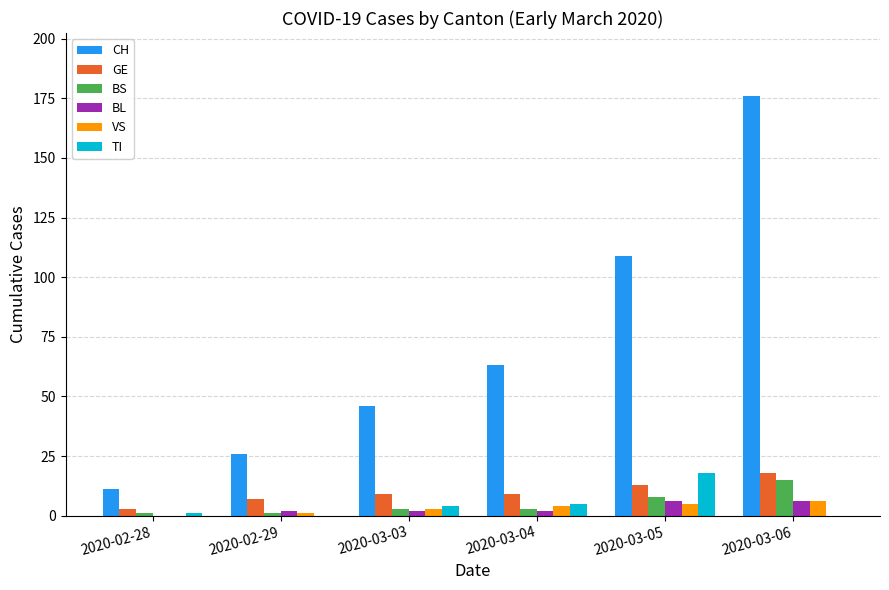

Reading left to right, extract all data points from this chart.

CH: 11	26	46	63	109	176
GE: 3	7	9	9	13	18
BS: 1	1	3	3	8	15
BL: 0	2	2	2	6	6
VS: 0	1	3	4	5	6
TI: 1	0	4	5	18	0